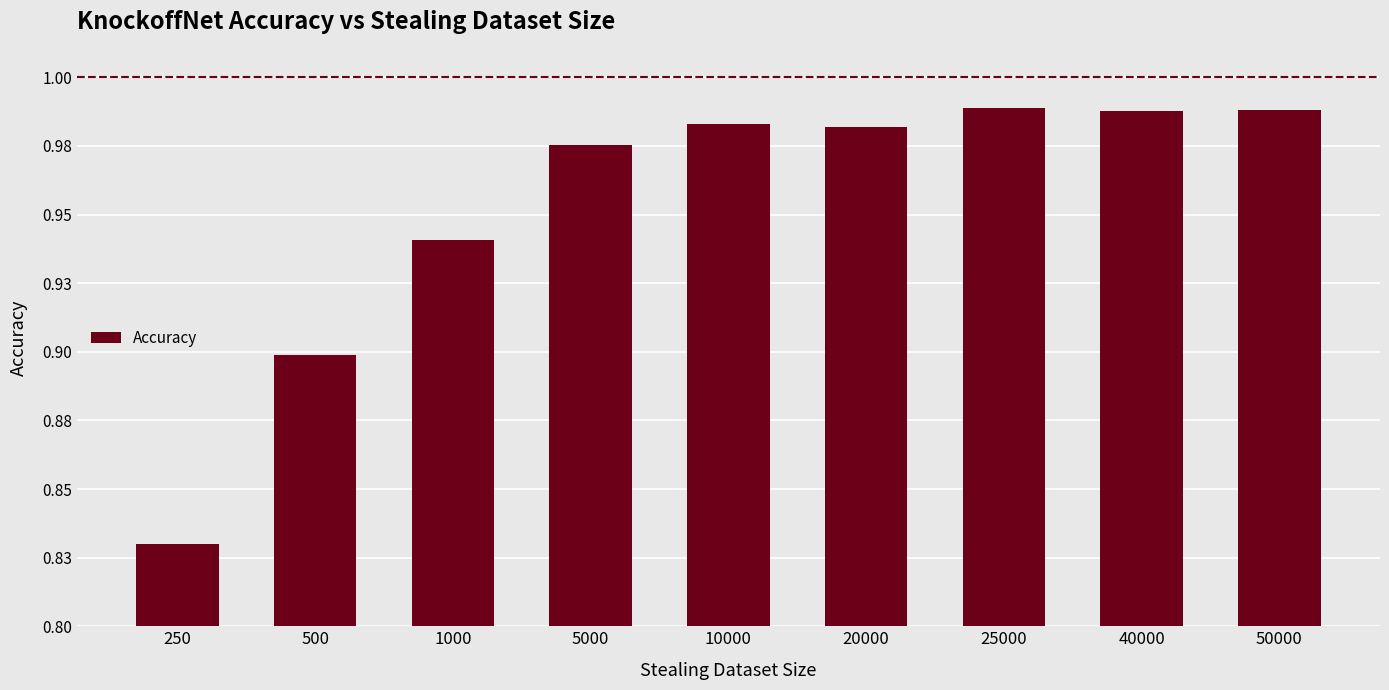

Count the number of data series in this chart.

1